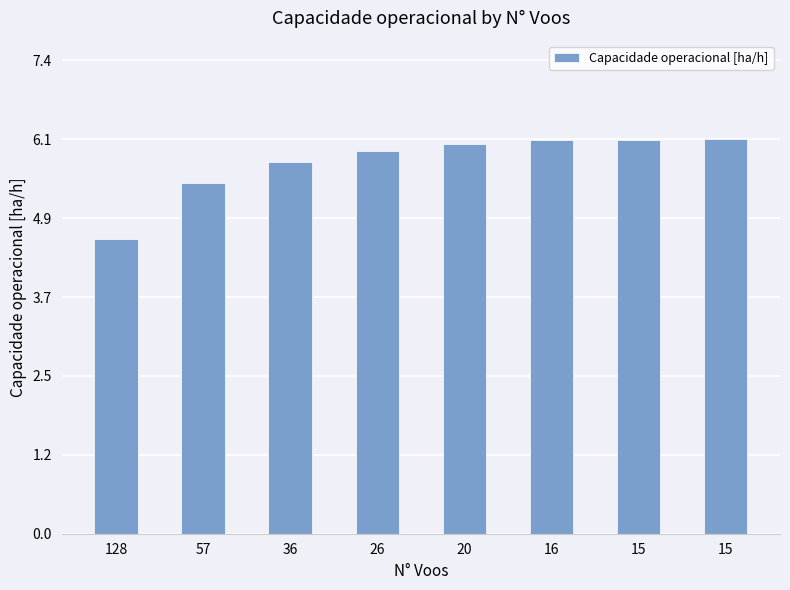

How many values are below 6?

4